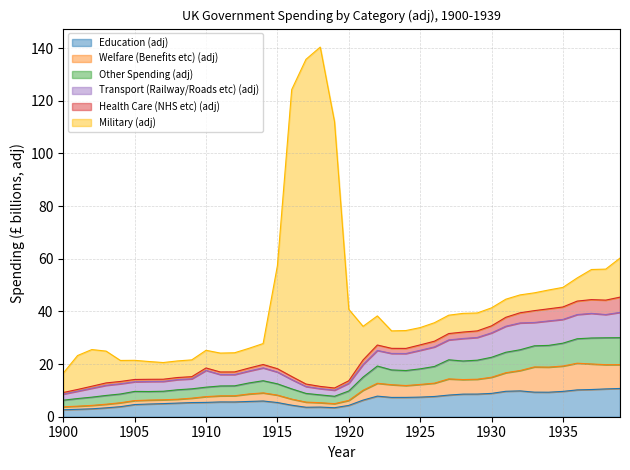

Read the Education (adj) value at 1902.

3.0